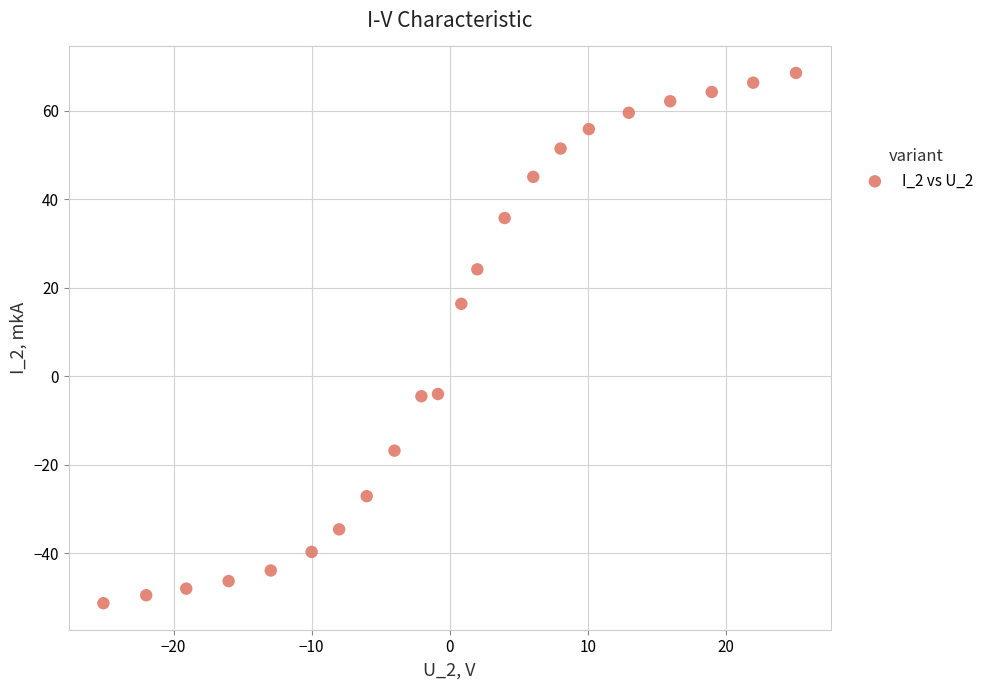

What is the range of Y values (max minus min)?

119.9